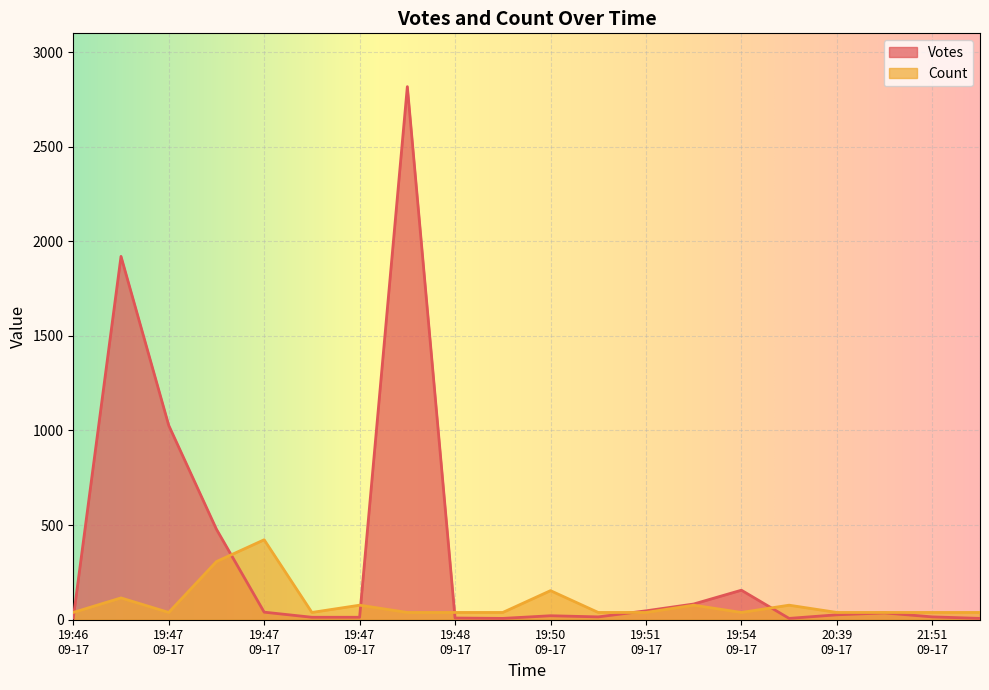

The value of Count at 2019-09-17 19:53 is 1. True or false?

False